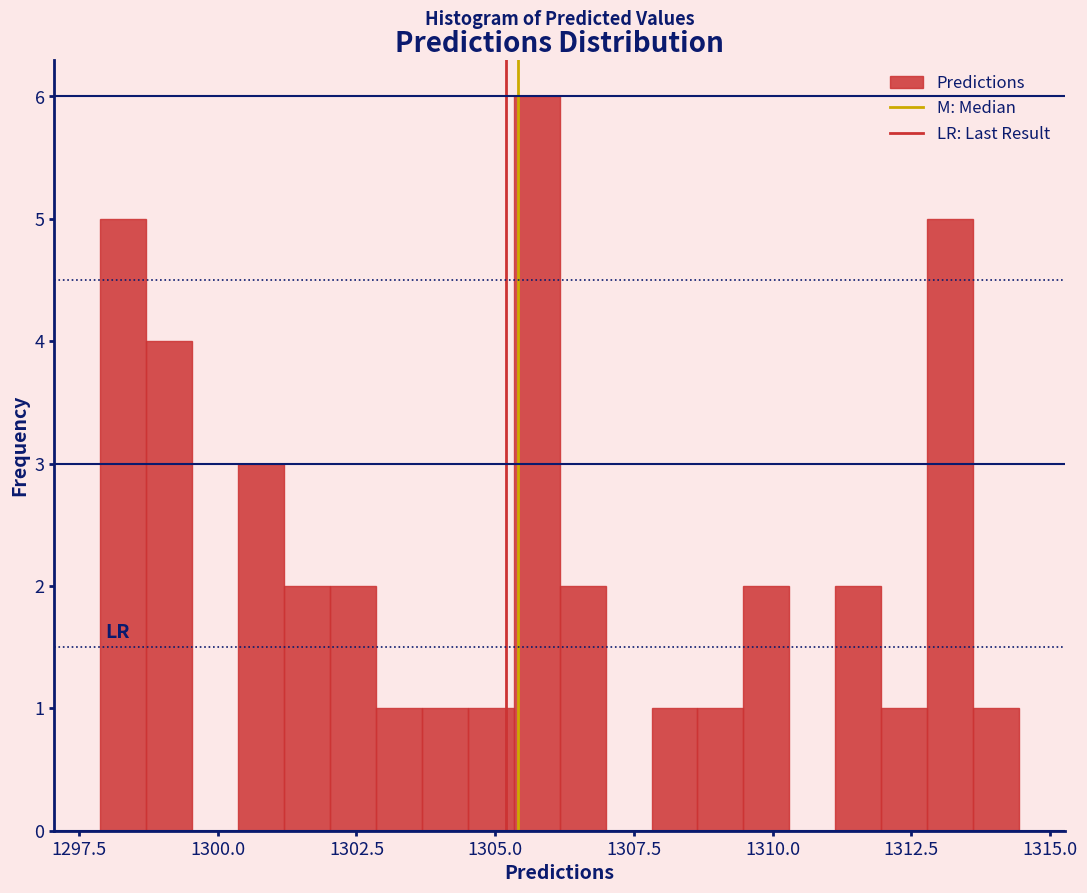

Around what value on the x-axis is the tallest bar? Give the approximate position of its centre, as read against the axis.

1305.5